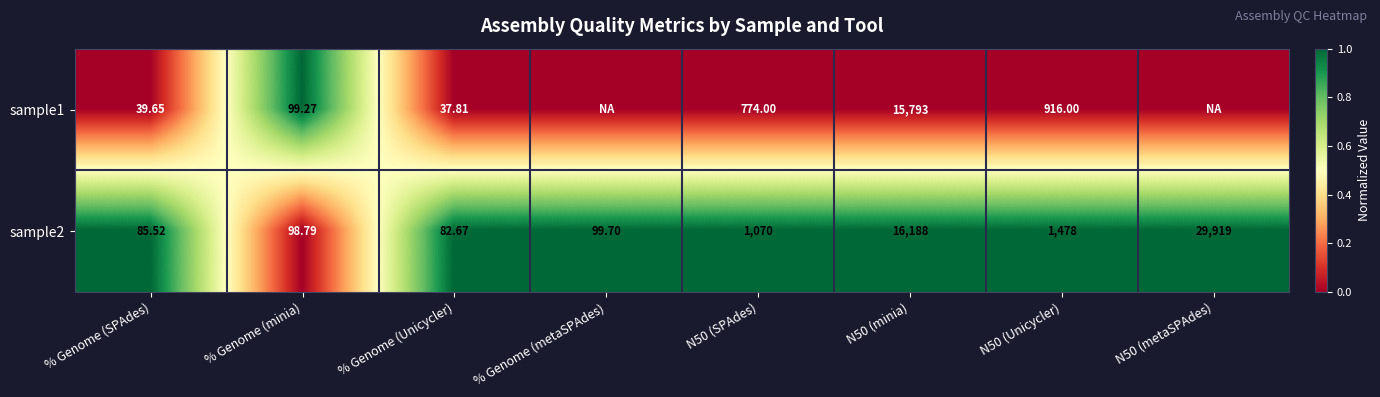

How many series are shown in this chart?

2